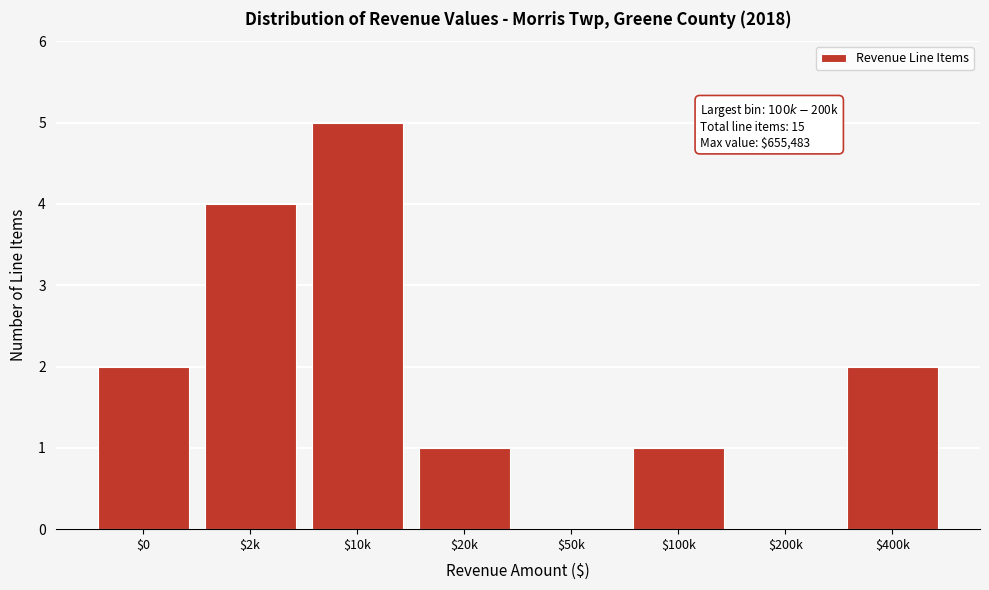

What is the maximum value shown in the chart?

5